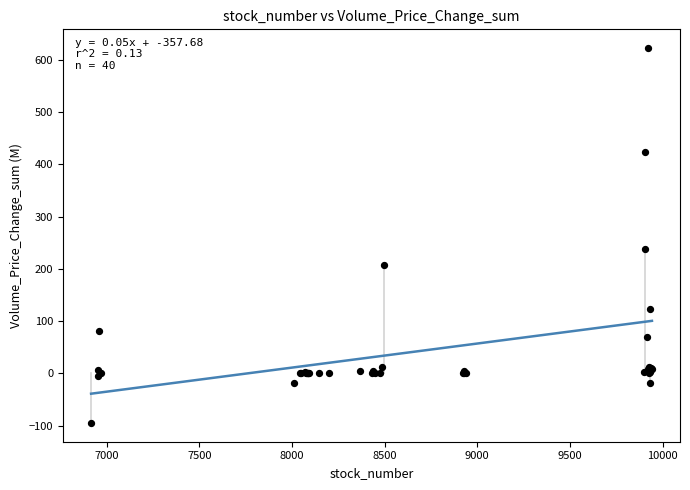

What Y value in the scatter plot is closest to 263?

237.4